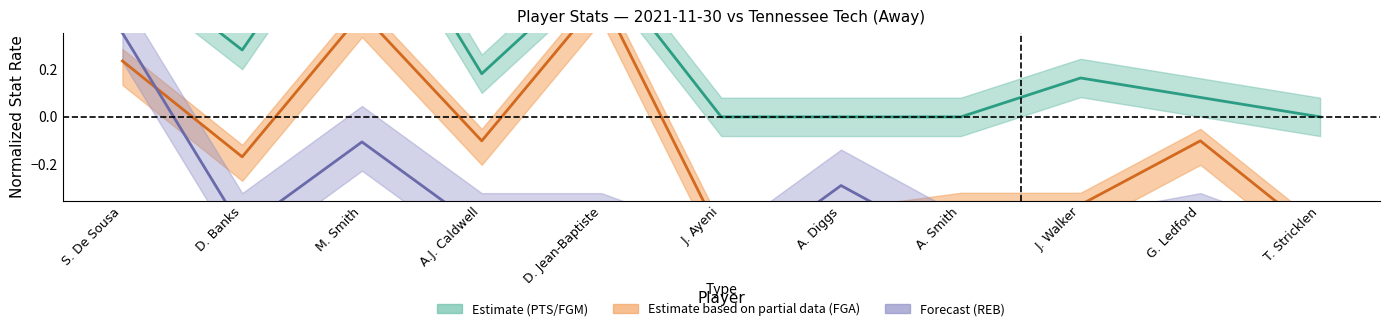

How many categories are shown in the chart?

11